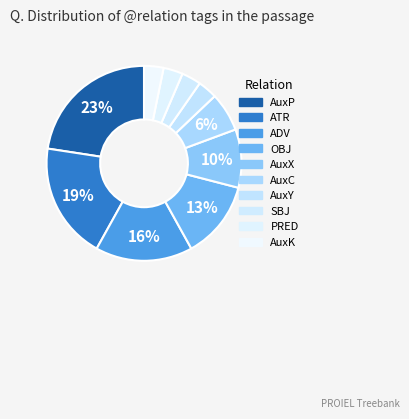

Is AuxK the majority of the pie?

No